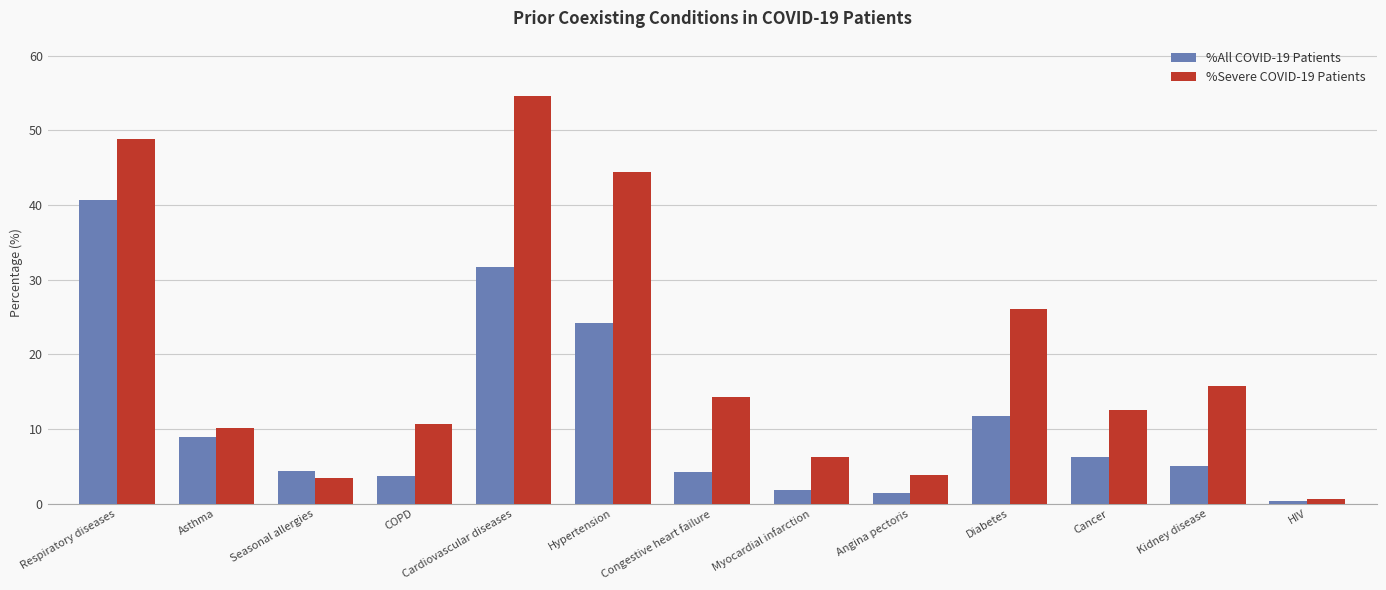

Which series changed the most between Seasonal allergies and HIV?

%All COVID-19 Patients